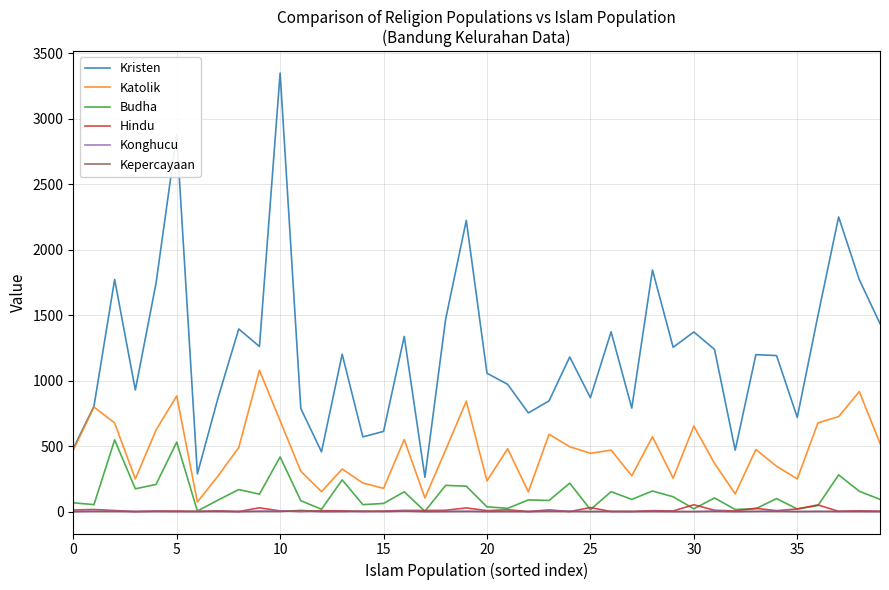

At how many categories does at least one series exceed 1578?

8